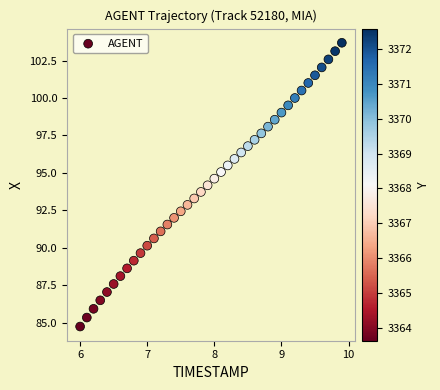

What is the range of Y values (max minus min)?

18.9